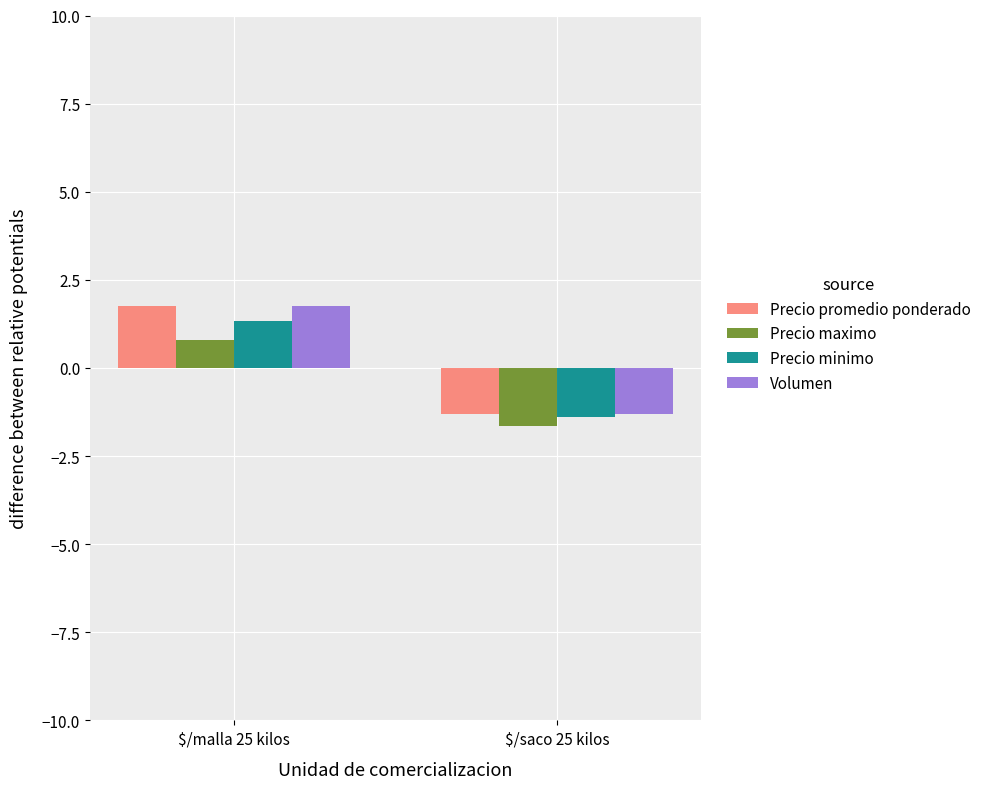

What is the sum of the Volumen values at $/saco 25 kilos and $/malla 25 kilos?

0.5